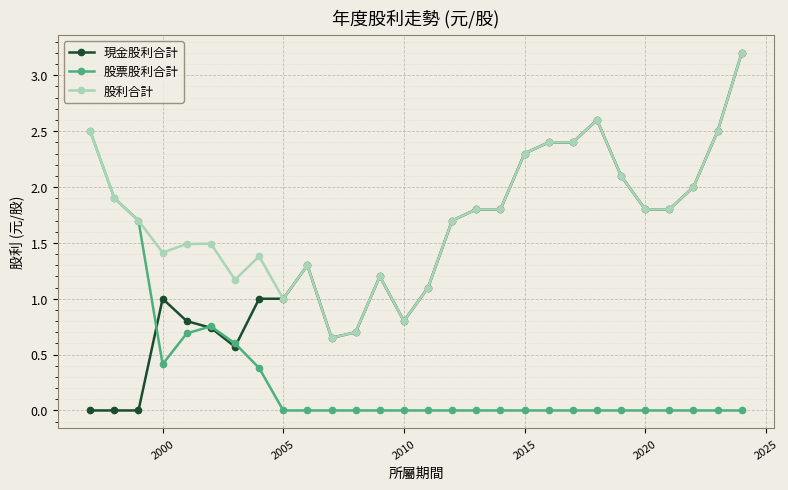

True or false: 現金股利合計 has more than 1 interior local peaks.

True